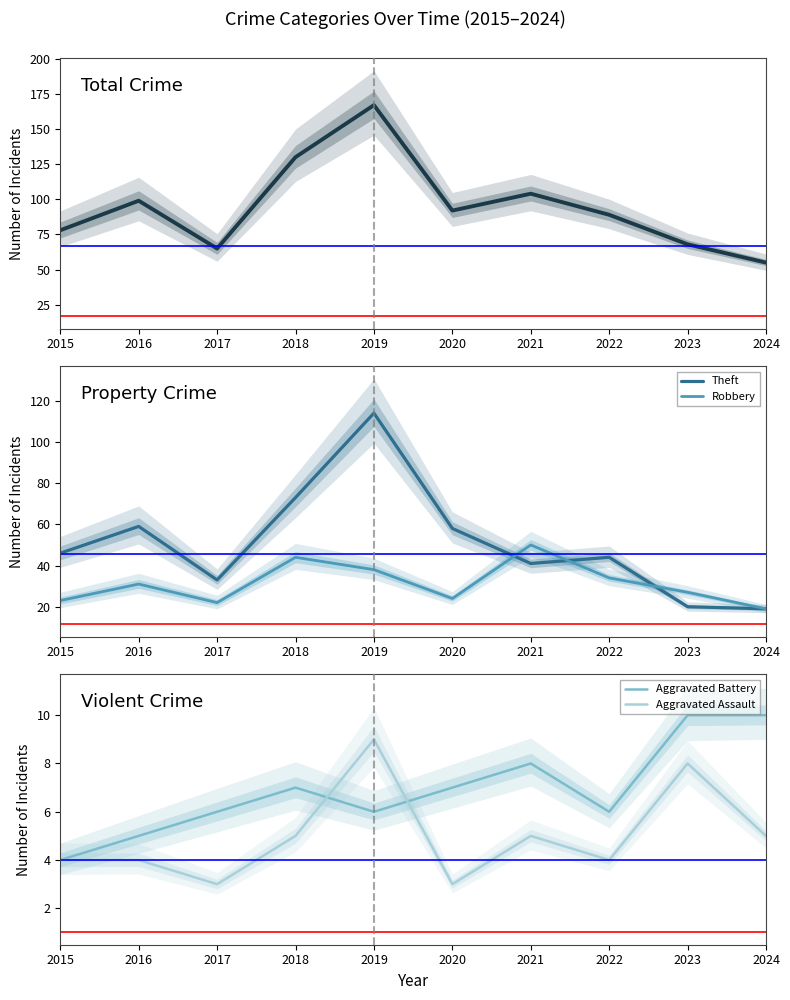

What is the total value across all series at 2022?

177